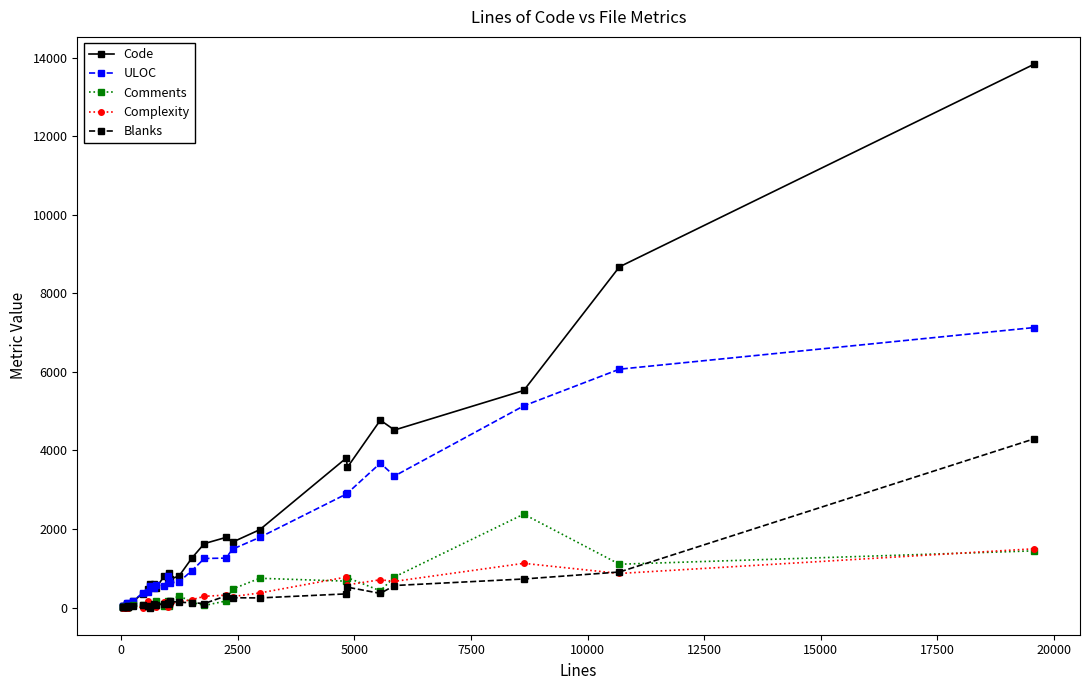

True or false: Complexity has more than 1 interior local peaks.

True